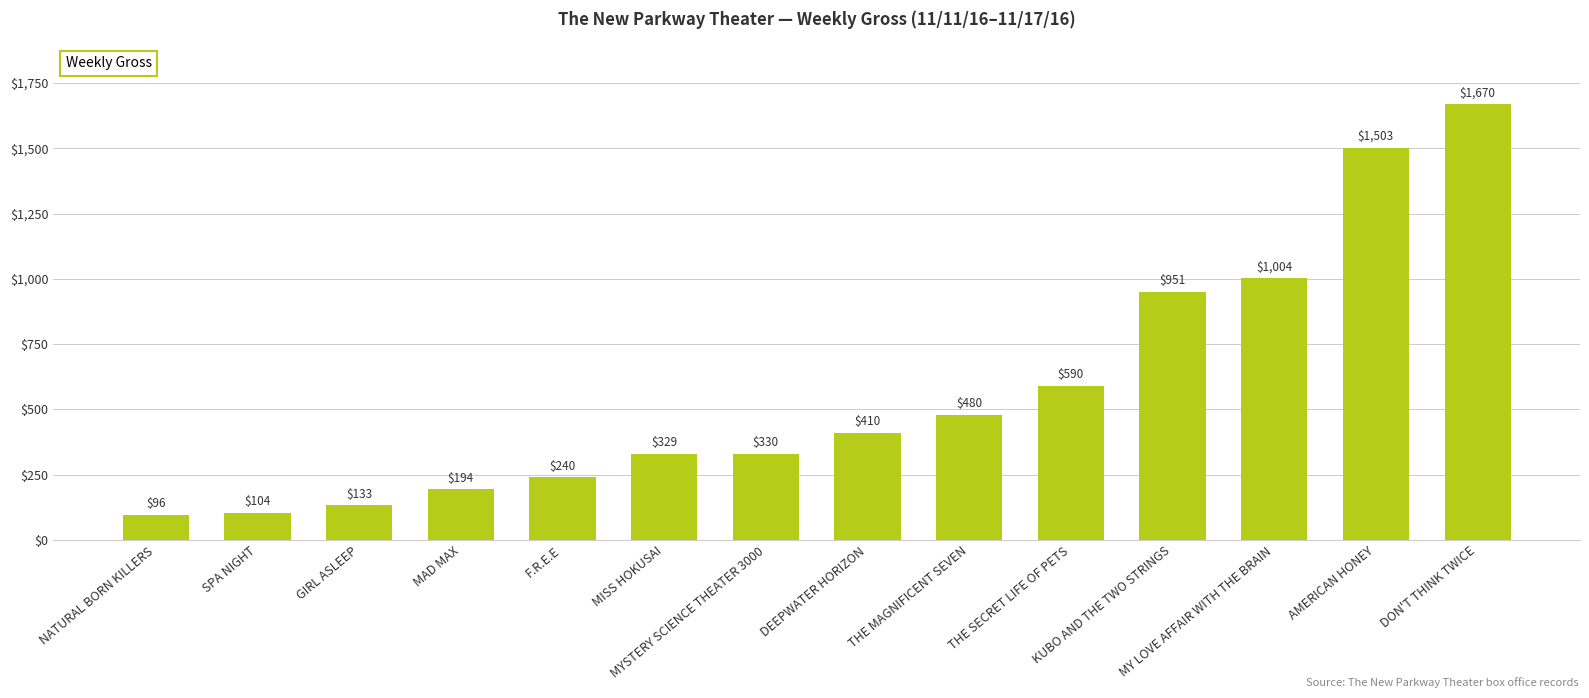

Rank the categories by value from highest to lowest.

DON'T THINK TWICE, AMERICAN HONEY, MY LOVE AFFAIR WITH THE BRAIN, KUBO AND THE TWO STRINGS, THE SECRET LIFE OF PETS, THE MAGNIFICENT SEVEN, DEEPWATER HORIZON, MYSTERY SCIENCE THEATER 3000, MISS HOKUSAI, F.R.E.E, MAD MAX, GIRL ASLEEP, SPA NIGHT, NATURAL BORN KILLERS